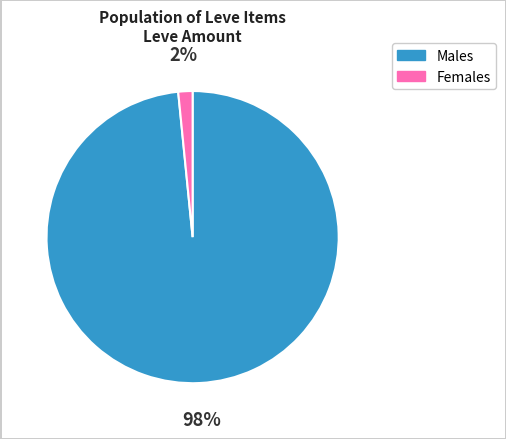

Is there any slice that represents more than half of the pie?

Yes